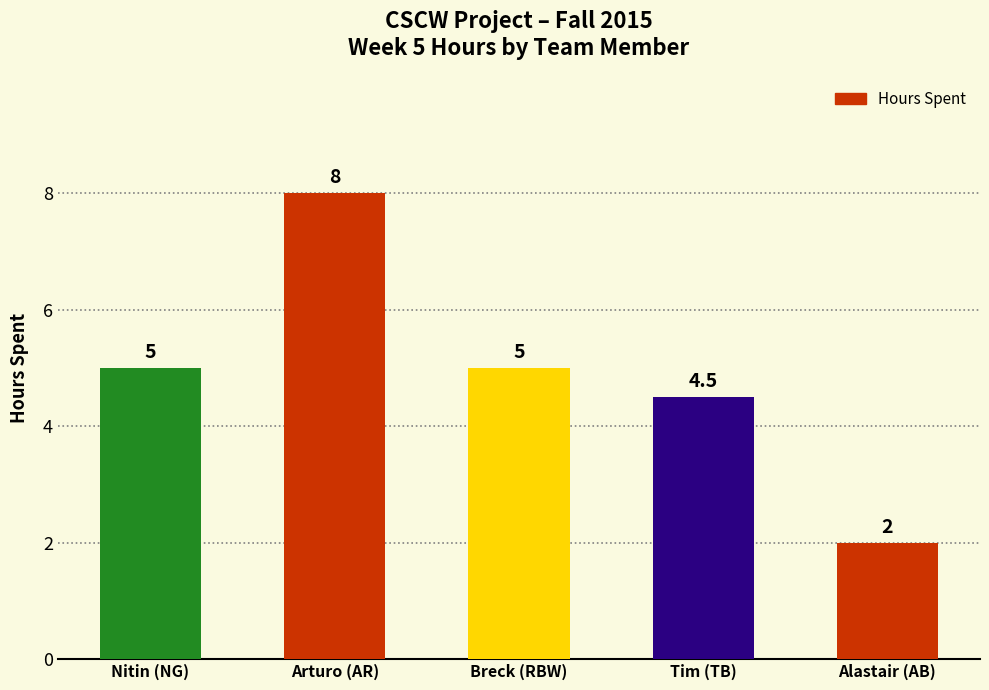

What is the ratio of the value at Arturo (AR) to the value at Breck (RBW)?

1.6